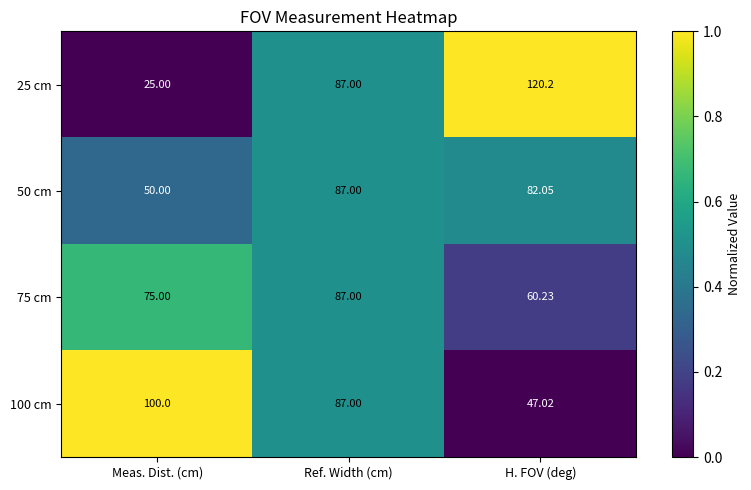

List the labels in order of 25 cm value, smallest first.

Meas. Dist. (cm), Ref. Width (cm), H. FOV (deg)